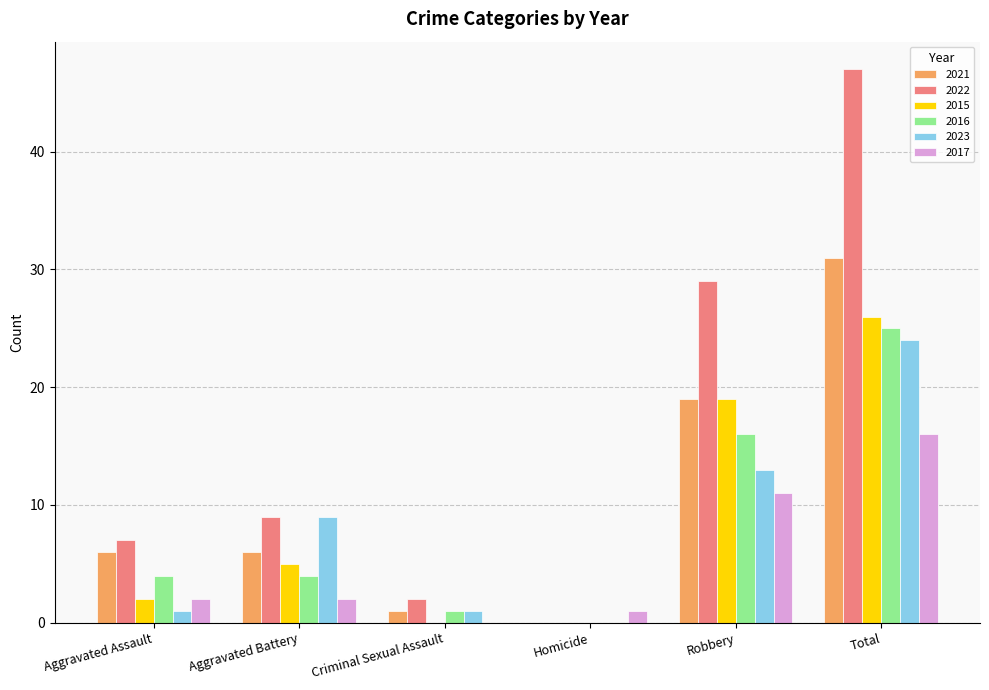

What is the sum of all 2021 values?

63